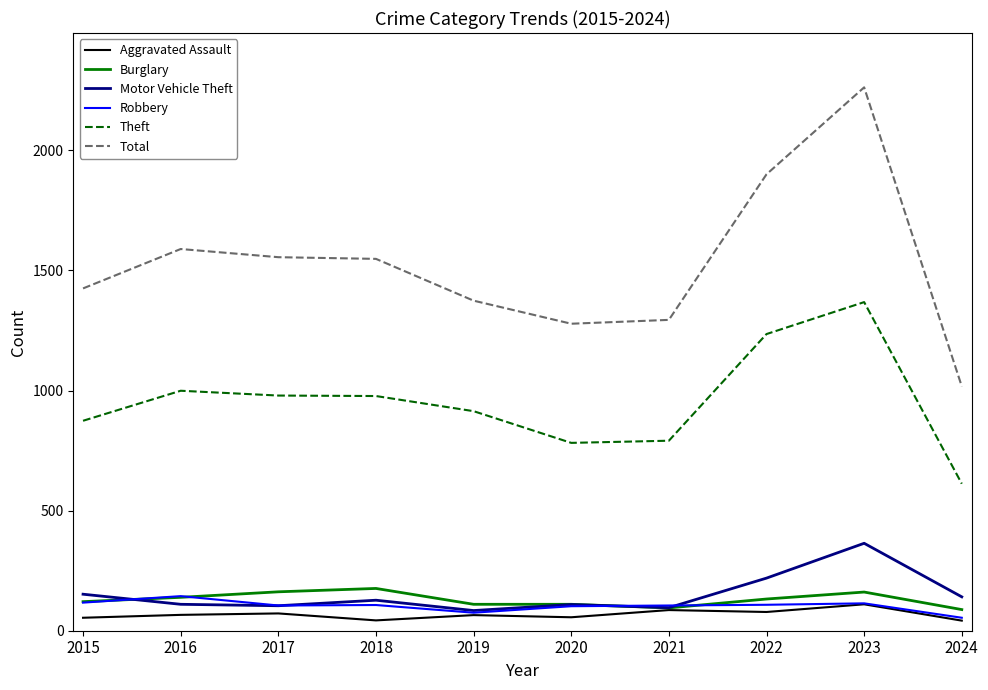

Which series changed the most between 2021 and 2023?

Total